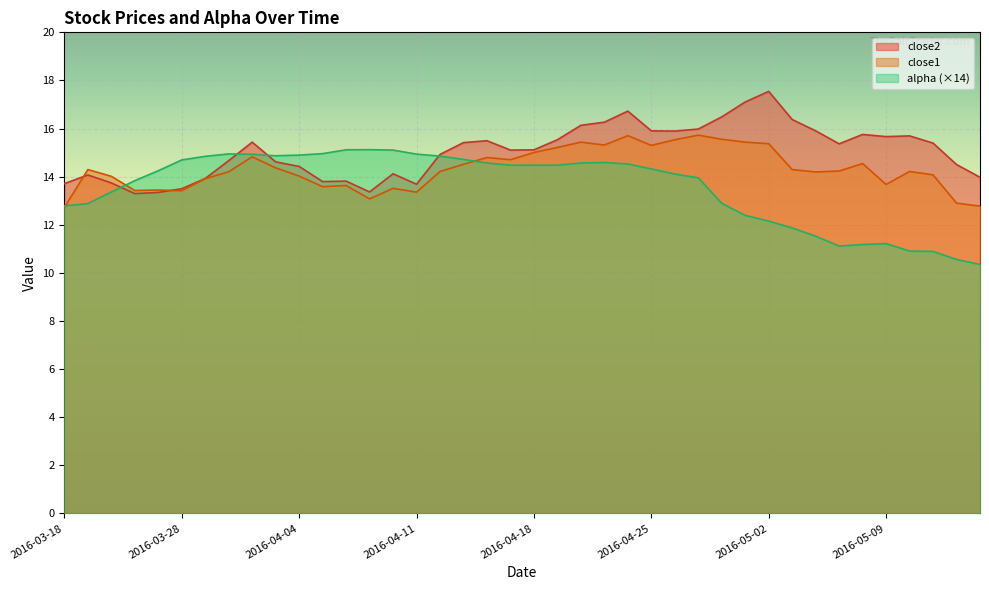

Reading left to right, extract all data points from this chart.

alpha: 2016-03-18=12.8	2016-03-21=12.9	2016-03-22=13.4	2016-03-23=13.8	2016-03-24=14.2	2016-03-28=14.7	2016-03-29=14.8	2016-03-30=14.9	2016-03-31=14.9	2016-04-01=14.9	2016-04-04=14.9	2016-04-05=15.0	2016-04-06=15.1	2016-04-07=15.1	2016-04-08=15.1	2016-04-11=14.9	2016-04-12=14.9	2016-04-13=14.7	2016-04-14=14.6	2016-04-15=14.5	2016-04-18=14.5	2016-04-19=14.5	2016-04-20=14.6	2016-04-21=14.6	2016-04-22=14.5	2016-04-25=14.3	2016-04-26=14.1	2016-04-27=14.0	2016-04-28=12.9	2016-04-29=12.4	2016-05-02=12.2	2016-05-03=11.9	2016-05-04=11.5	2016-05-05=11.1	2016-05-06=11.2	2016-05-09=11.2	2016-05-10=10.9	2016-05-11=10.9	2016-05-12=10.6	2016-05-13=10.4
close2: 2016-03-18=13.7	2016-03-21=14.1	2016-03-22=13.7	2016-03-23=13.3	2016-03-24=13.3	2016-03-28=13.5	2016-03-29=13.9	2016-03-30=14.7	2016-03-31=15.4	2016-04-01=14.6	2016-04-04=14.4	2016-04-05=13.8	2016-04-06=13.8	2016-04-07=13.4	2016-04-08=14.1	2016-04-11=13.7	2016-04-12=14.9	2016-04-13=15.4	2016-04-14=15.5	2016-04-15=15.1	2016-04-18=15.1	2016-04-19=15.5	2016-04-20=16.1	2016-04-21=16.3	2016-04-22=16.7	2016-04-25=15.9	2016-04-26=15.9	2016-04-27=16.0	2016-04-28=16.5	2016-04-29=17.1	2016-05-02=17.5	2016-05-03=16.4	2016-05-04=15.9	2016-05-05=15.4	2016-05-06=15.8	2016-05-09=15.7	2016-05-10=15.7	2016-05-11=15.4	2016-05-12=14.5	2016-05-13=14.0
close1: 2016-03-18=12.7	2016-03-21=14.3	2016-03-22=14.0	2016-03-23=13.4	2016-03-24=13.4	2016-03-28=13.4	2016-03-29=13.9	2016-03-30=14.2	2016-03-31=14.8	2016-04-01=14.4	2016-04-04=14.0	2016-04-05=13.6	2016-04-06=13.6	2016-04-07=13.1	2016-04-08=13.5	2016-04-11=13.4	2016-04-12=14.2	2016-04-13=14.5	2016-04-14=14.8	2016-04-15=14.7	2016-04-18=15.0	2016-04-19=15.2	2016-04-20=15.4	2016-04-21=15.3	2016-04-22=15.7	2016-04-25=15.3	2016-04-26=15.5	2016-04-27=15.7	2016-04-28=15.6	2016-04-29=15.4	2016-05-02=15.4	2016-05-03=14.3	2016-05-04=14.2	2016-05-05=14.2	2016-05-06=14.5	2016-05-09=13.7	2016-05-10=14.2	2016-05-11=14.1	2016-05-12=12.9	2016-05-13=12.8